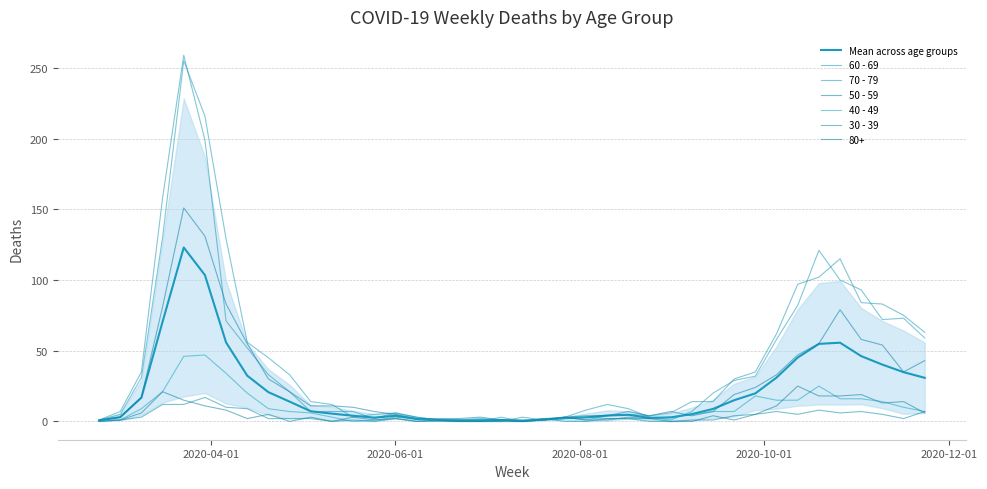

True or false: 50 - 59 and 40 - 49 intersect in this chart.

True